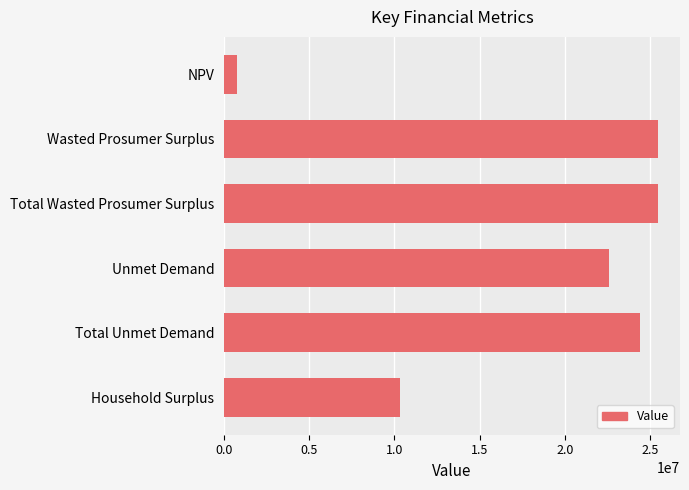

What is the label of the 6th bar from the bottom?

NPV